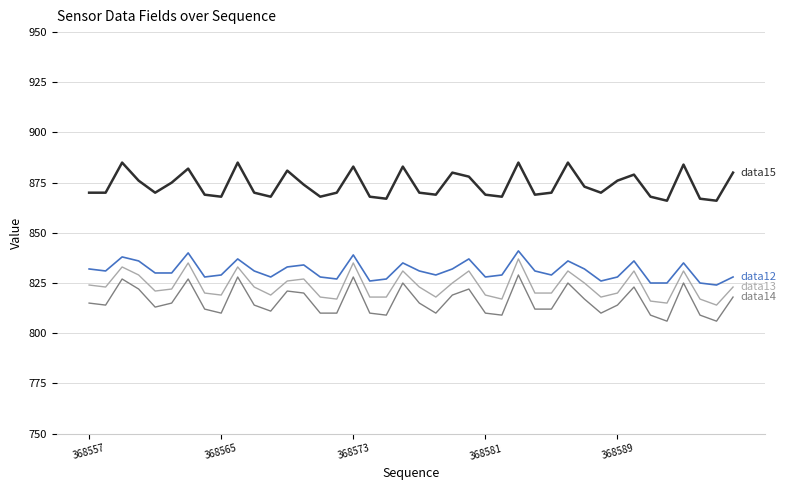

What is the smallest value displayed?

806